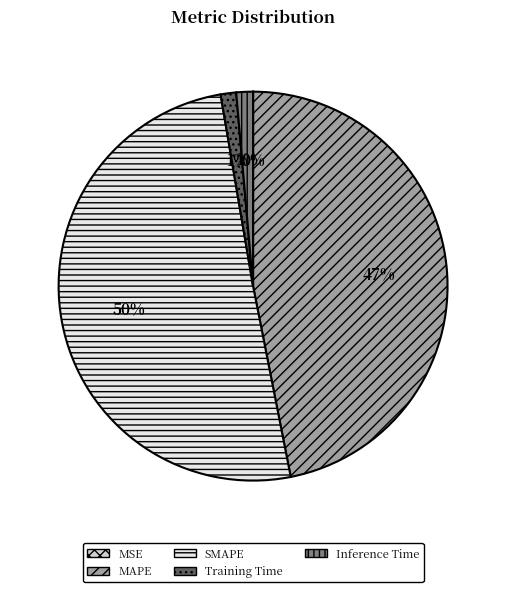

Do SMAPE and Inference Time together represent more than half of the pie?

Yes